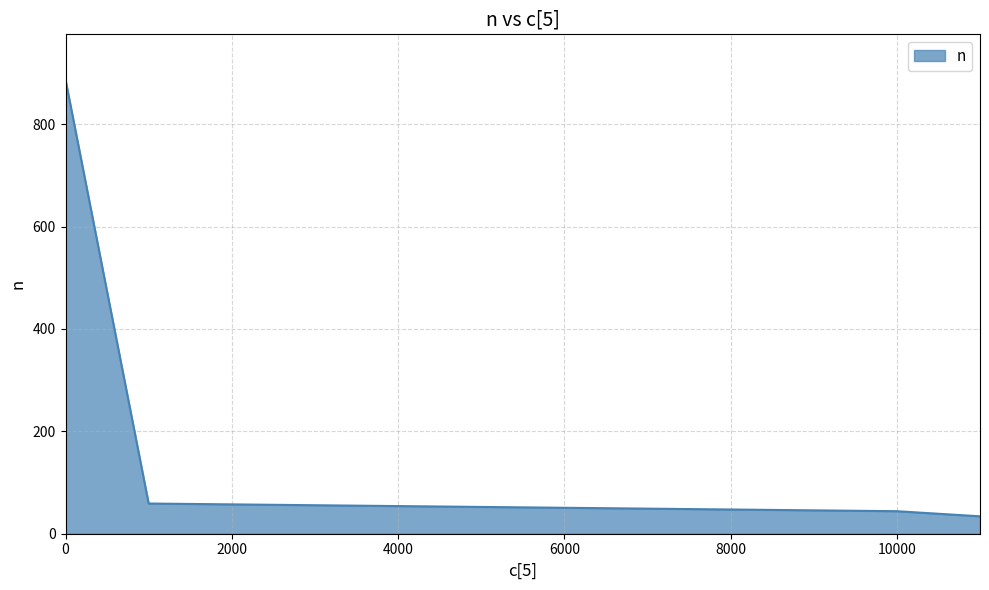

What is the minimum value shown in the chart?

34